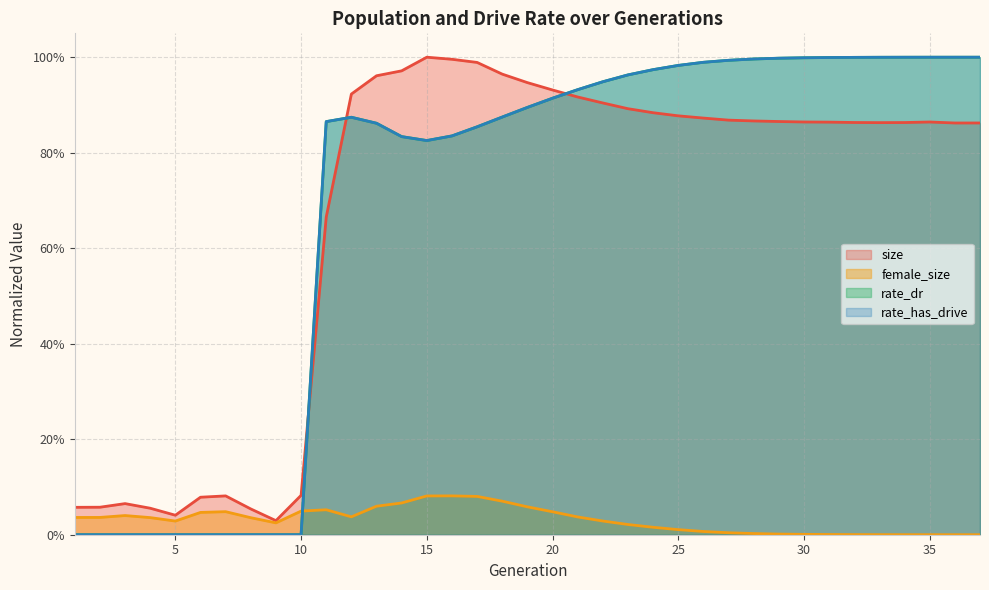

True or false: size has a value of 0.3 at 24.

False